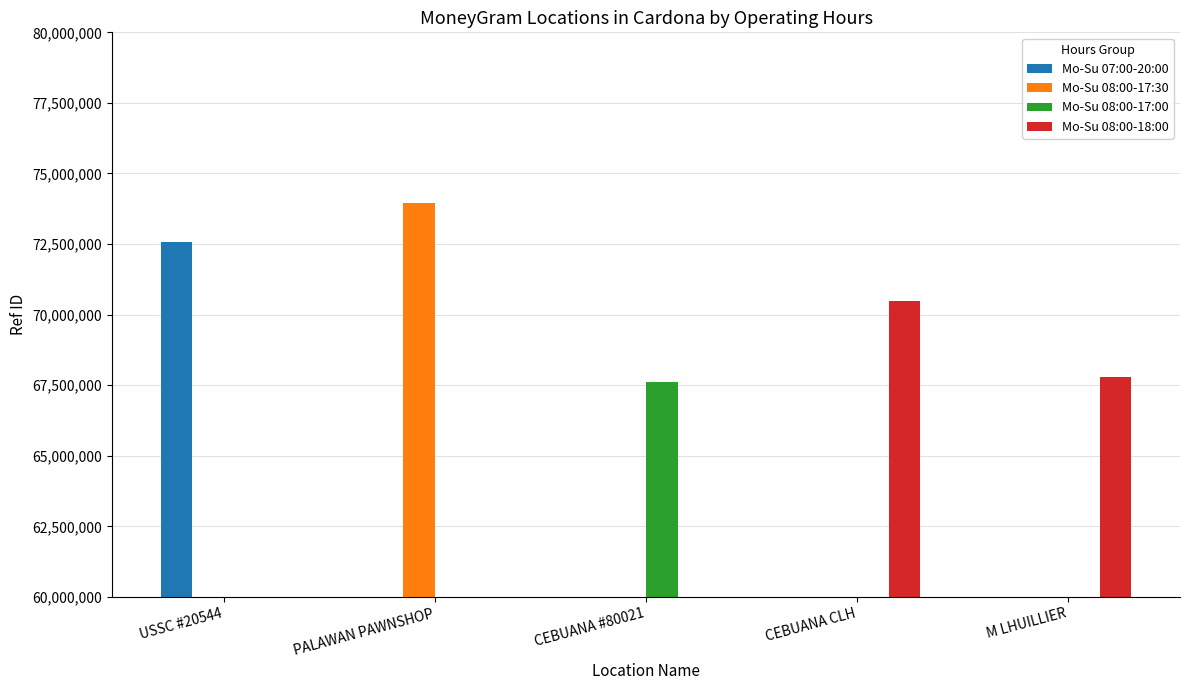

Reading left to right, list all the values displayed in this chart.

Mo-Su 07:00-20:00: 72573138	0	0	0	0
Mo-Su 08:00-17:30: 0	73957009	0	0	0
Mo-Su 08:00-17:00: 0	0	67625156	0	0
Mo-Su 08:00-18:00: 0	0	0	70479713	67802717